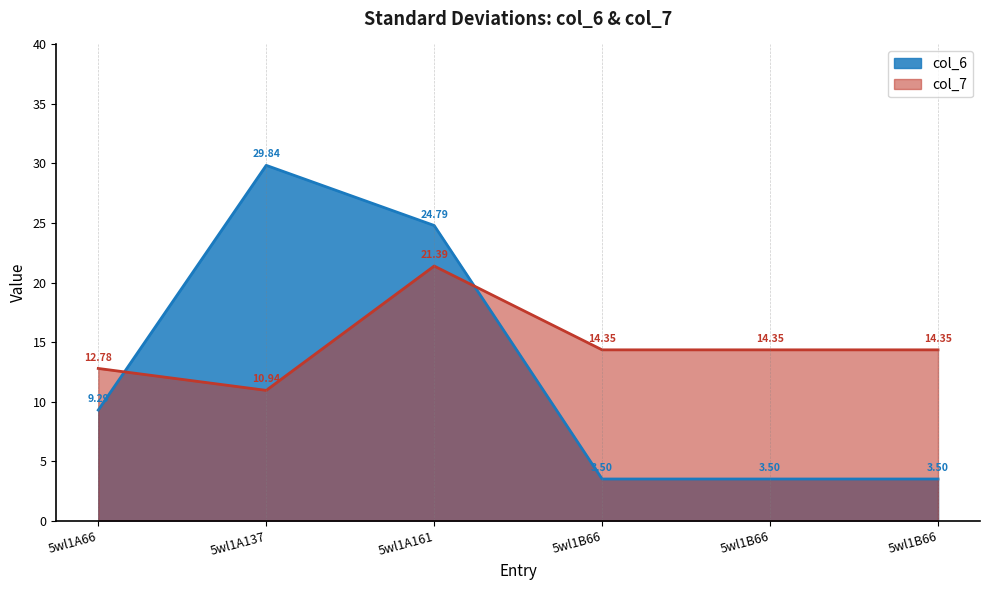

Reading left to right, list all the values displayed in this chart.

col_6: 5wl1A66=9.3	5wl1A137=29.8	5wl1A161=24.8	5wl1B66=3.5	5wl1B66=3.5	5wl1B66=3.5
col_7: 5wl1A66=12.8	5wl1A137=10.9	5wl1A161=21.4	5wl1B66=14.3	5wl1B66=14.3	5wl1B66=14.3